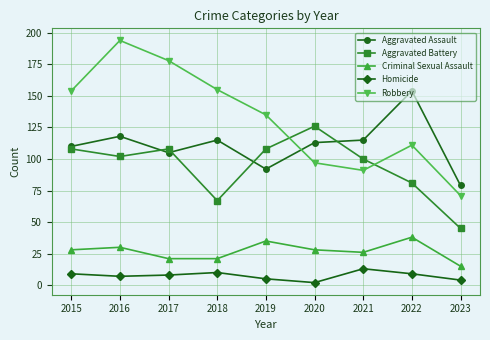

Where is the first local maximum for Aggravated Assault?

2016